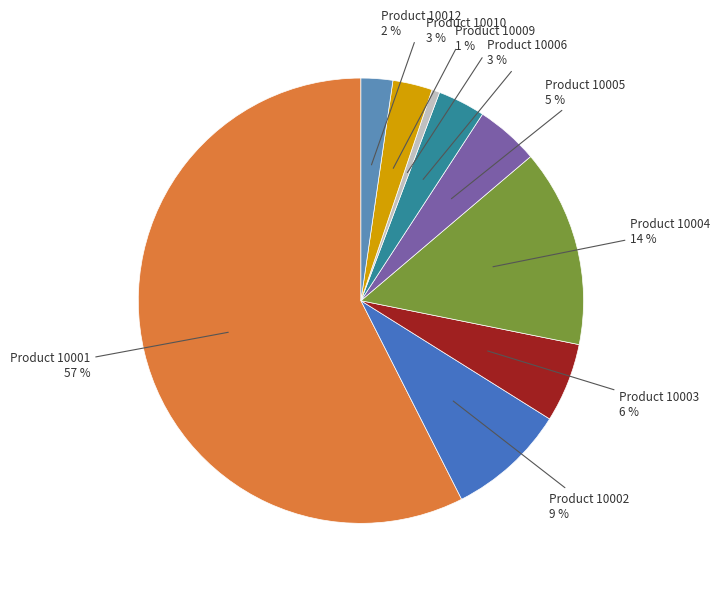

Rank the categories by value from highest to lowest.

10001, 10004, 10002, 10003, 10005, 10006, 10010, 10012, 10009